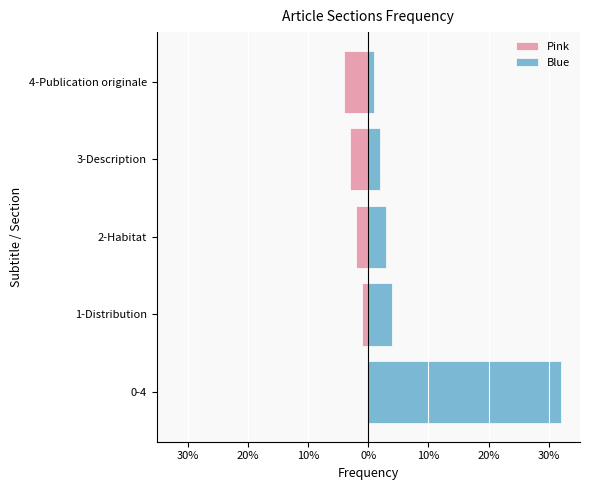

Are the bars grouped side by side (vs. stacked)?

Yes